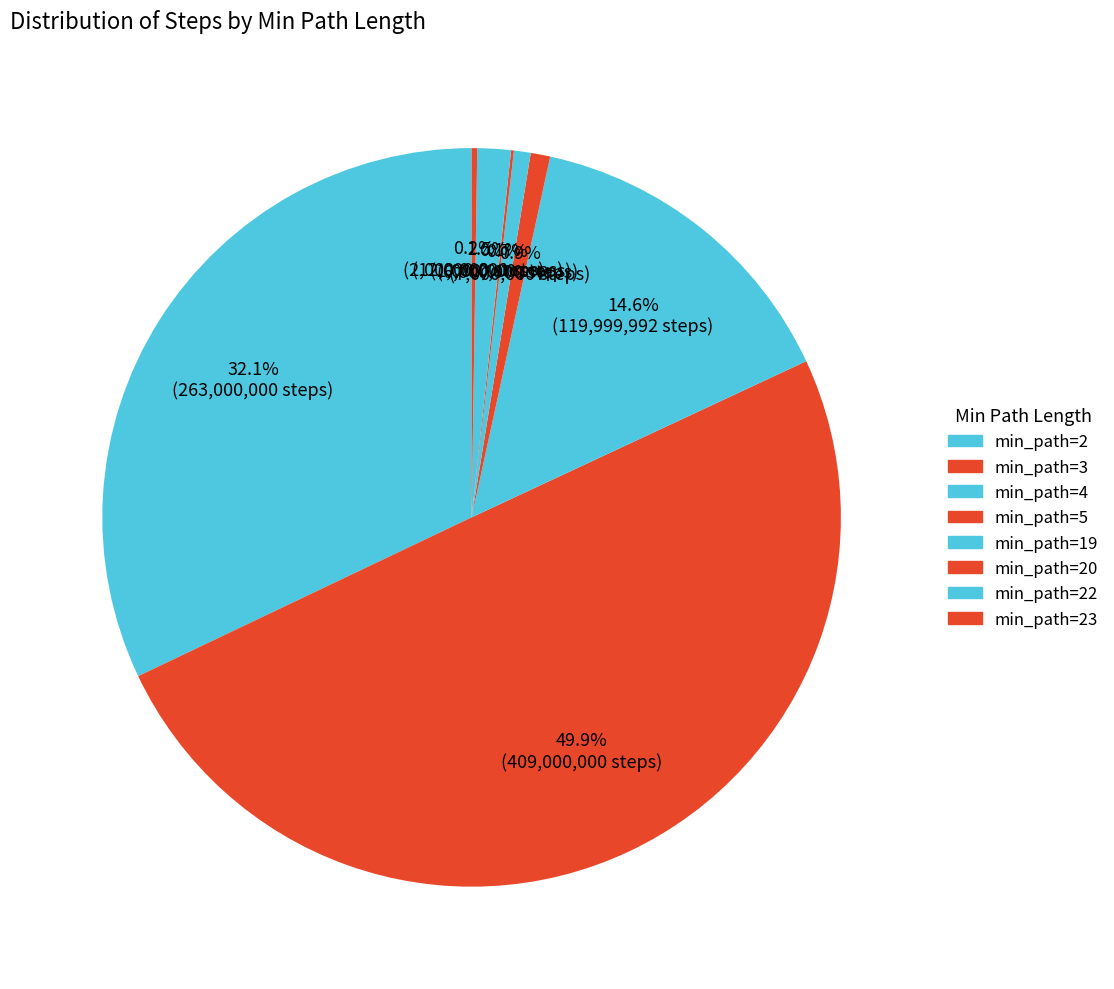

What is the smallest slice in the pie chart?

min_path_length 5